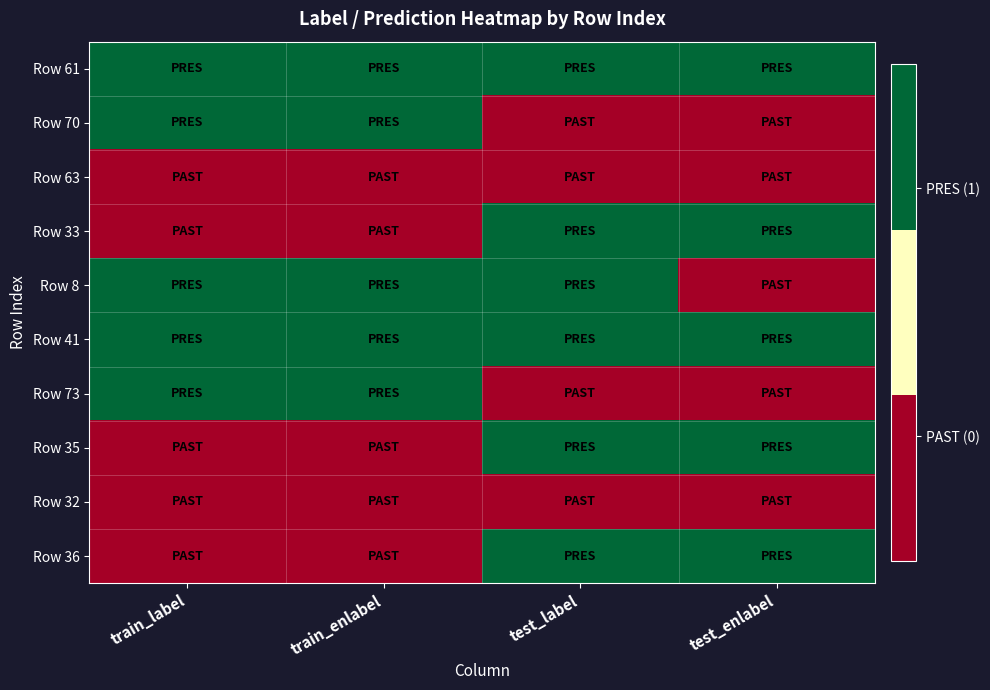

Between train_label and train_enlabel, which is larger?

train_label